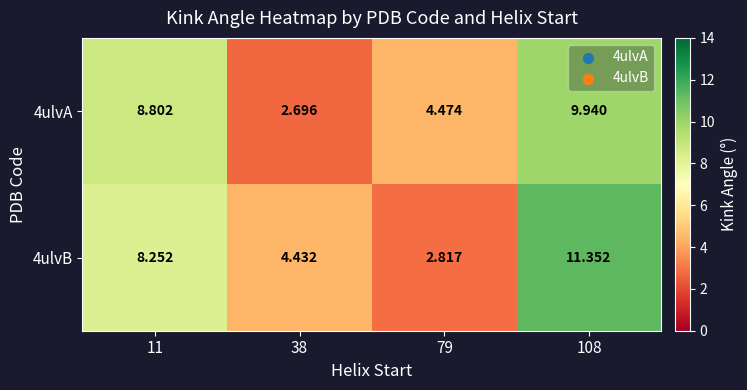

Is the value of 4ulvB at 108 greater than the value of 4ulvA at 11?

Yes